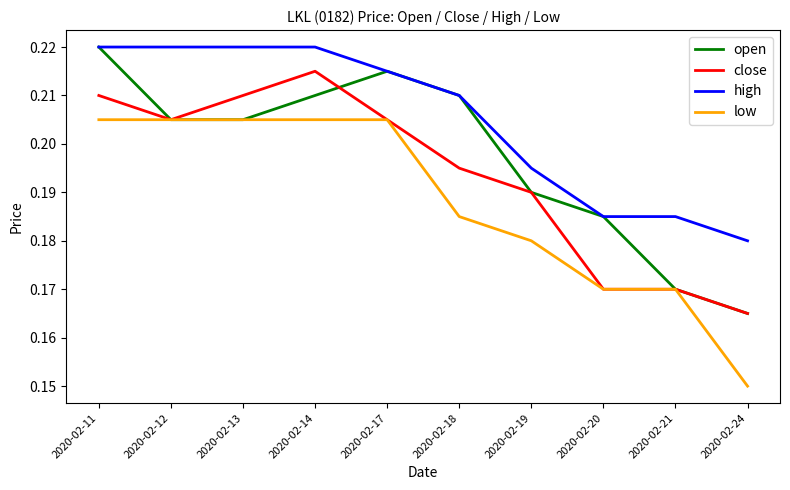

At which label is high closest to 0?

2020-02-24